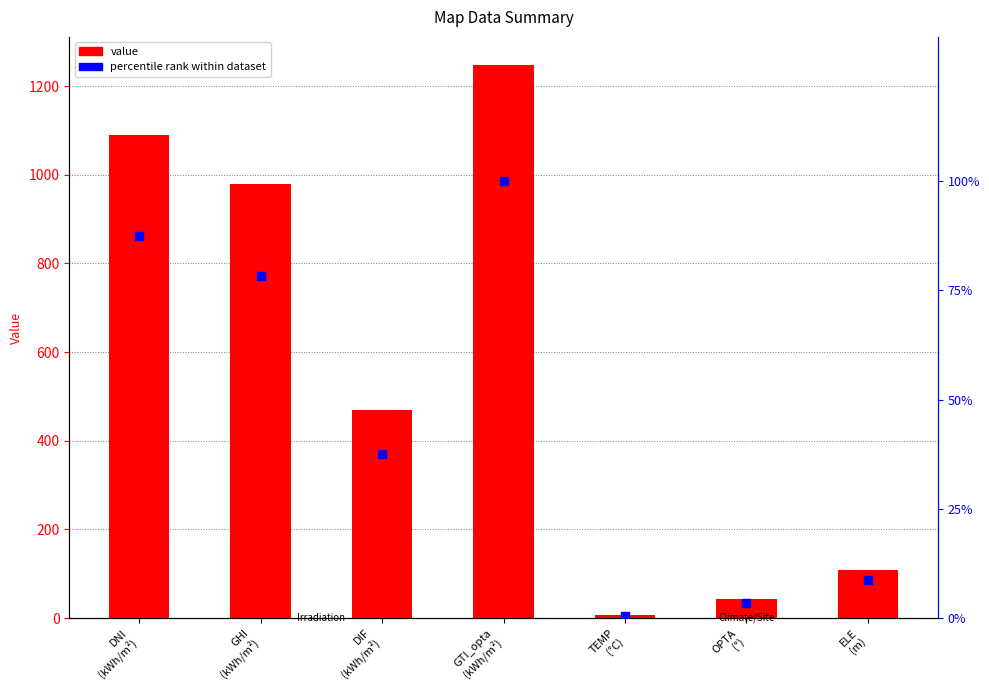

At which category is the sum across all series the highest?

GTI_opta
(kWh/m²)